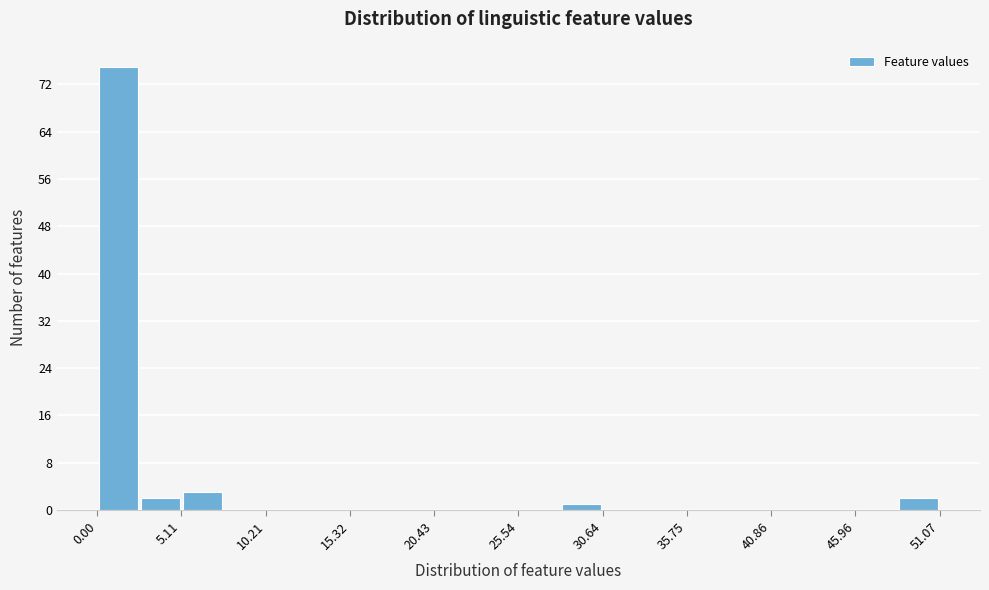

Around what value on the x-axis is the tallest bar? Give the approximate position of its centre, as read against the axis.

1